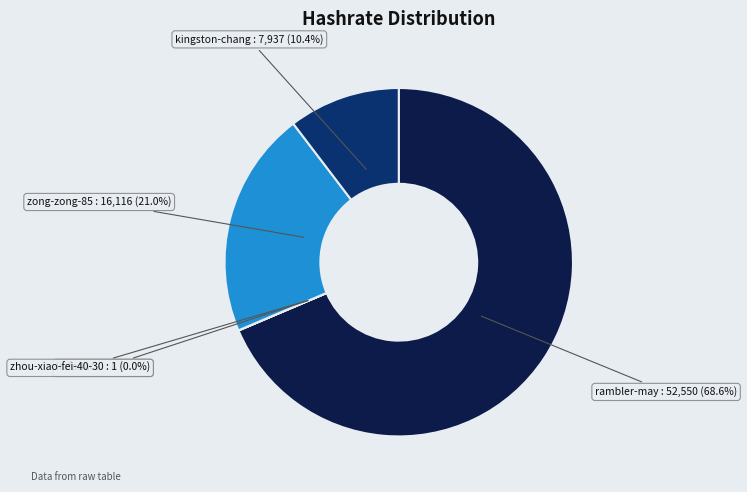

Which category has the biggest portion of the pie?

rambler-may